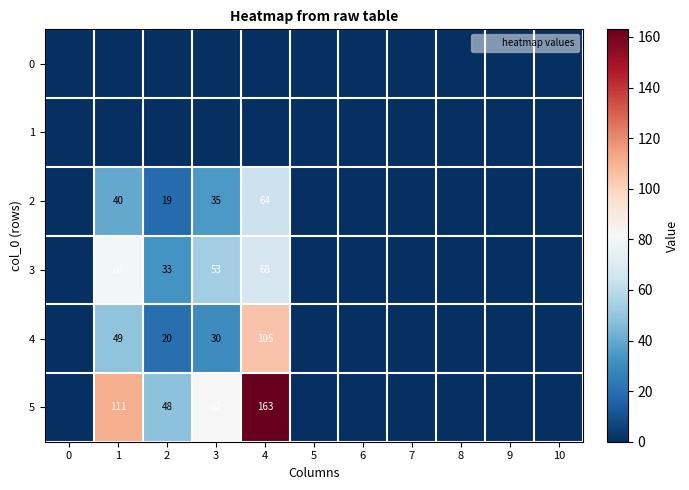

Is it true that 5 equals -84 at 10?

False